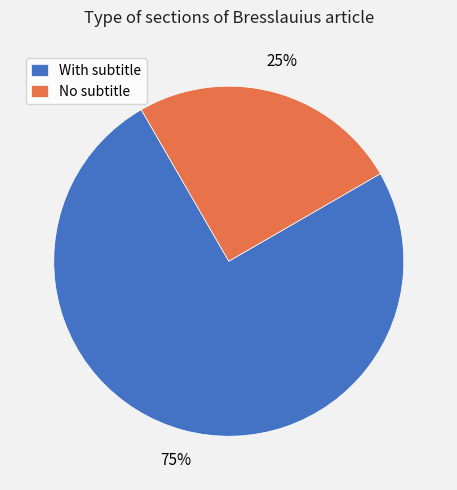

To the nearest percent, what is the difference between the No subtitle and With subtitle slice percentages?

50%